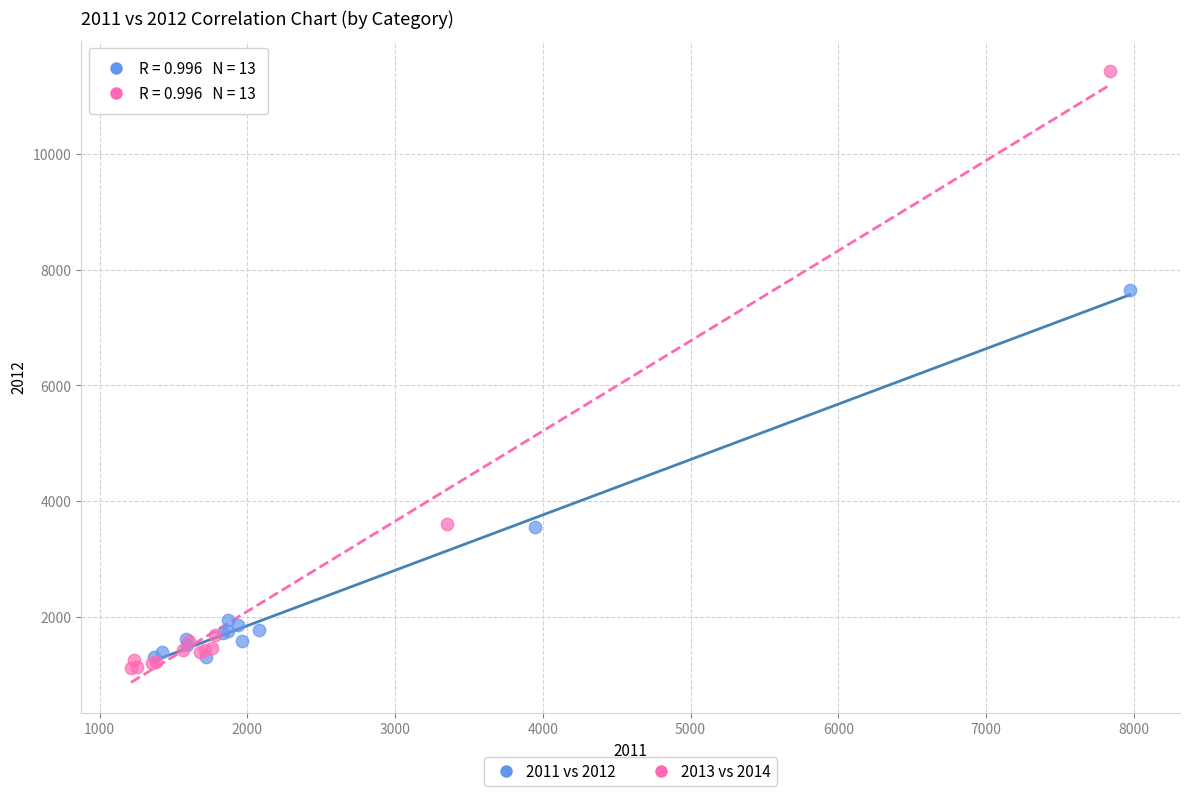

Which series has the widest spread of Y values?

2013 vs 2014